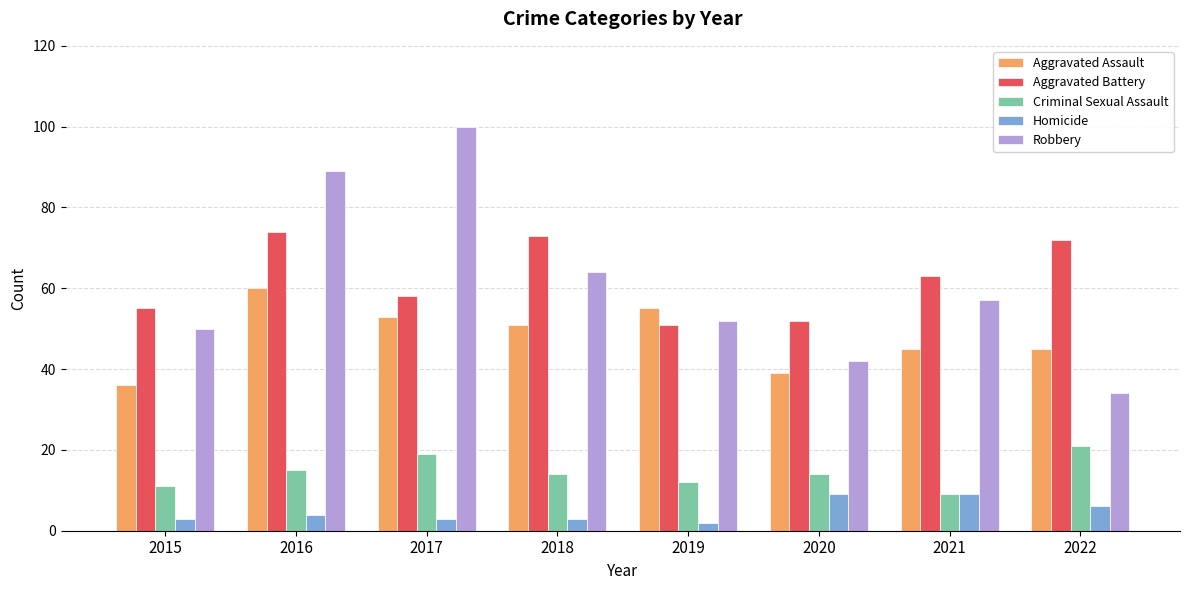

What is the sum of all Aggravated Assault values?

384